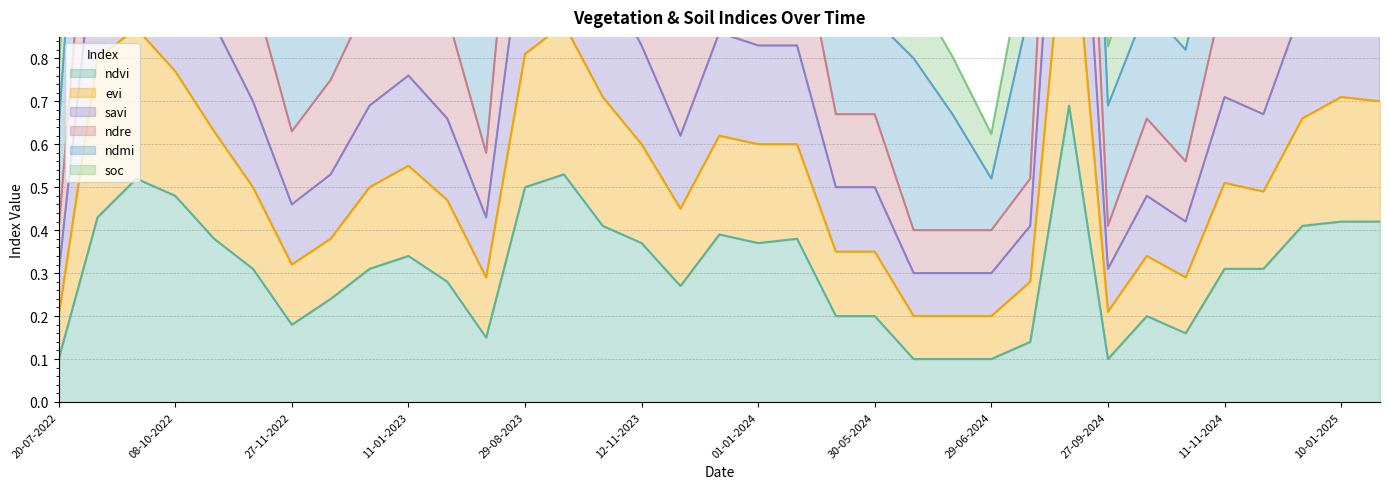

What is the label of the 22nd point from the left?

30-05-2024